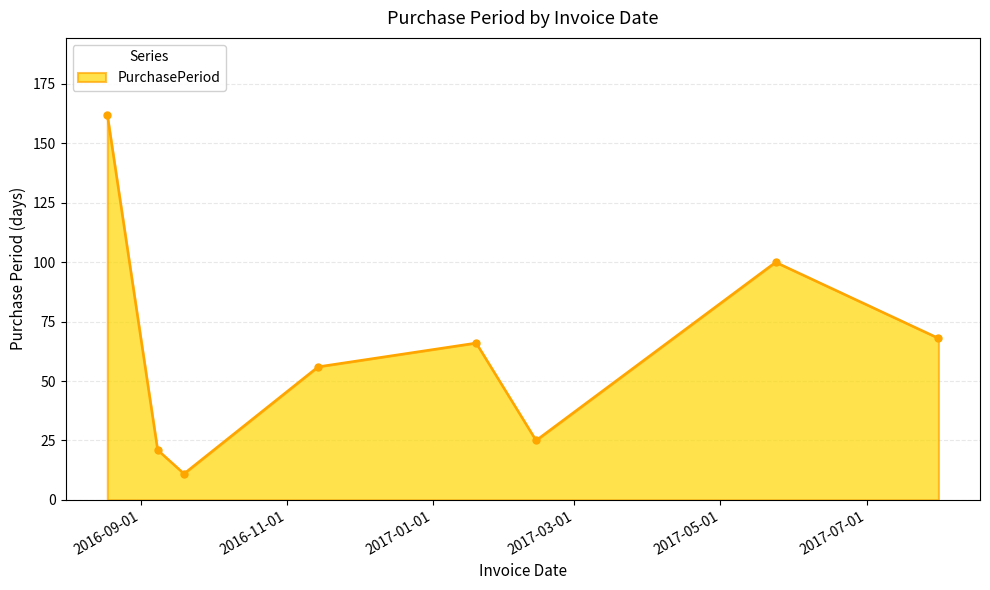

How many categories are shown in the chart?

8